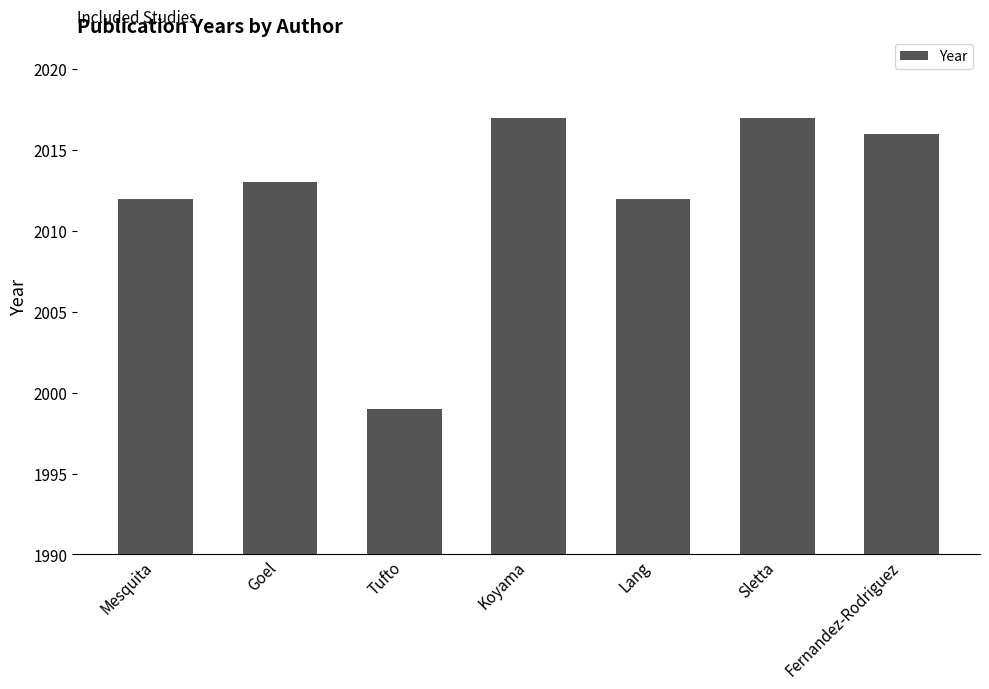

The chart shows a value of 2016 at Fernandez-Rodriguez. True or false?

True